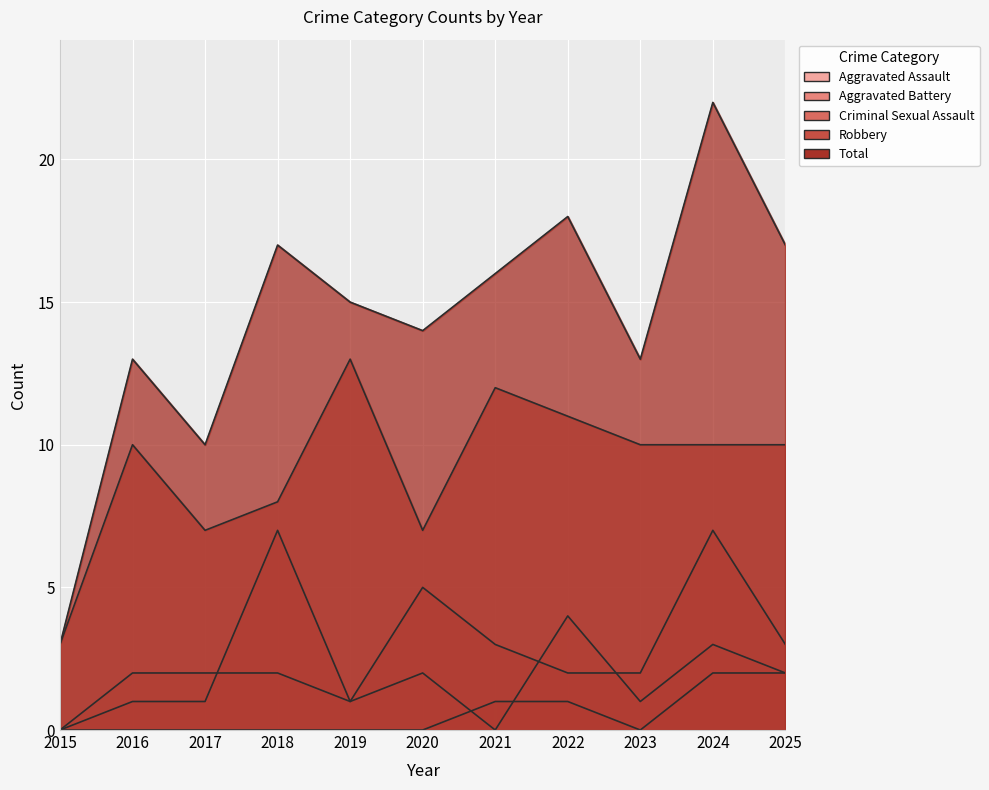

What is the sum of all Robbery values?

101